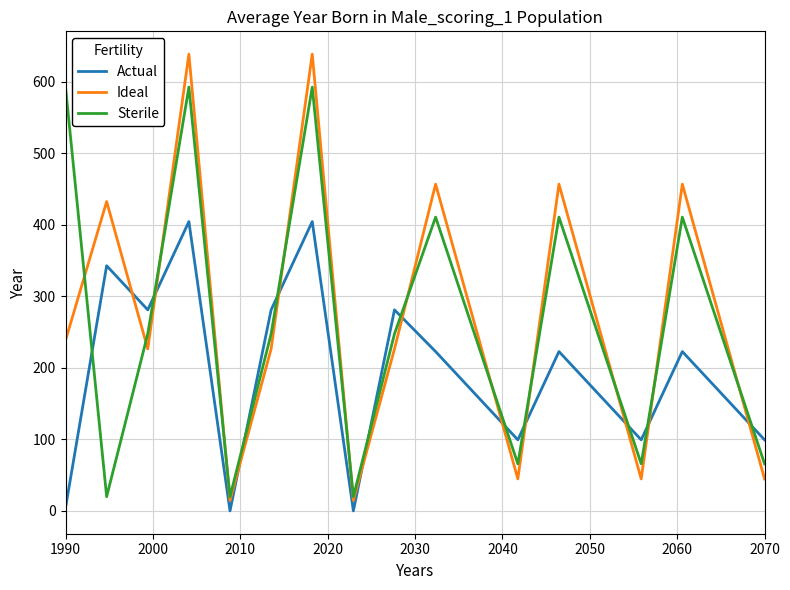

List the series in order of their peak value, highest first.

Ideal, Sterile, Actual